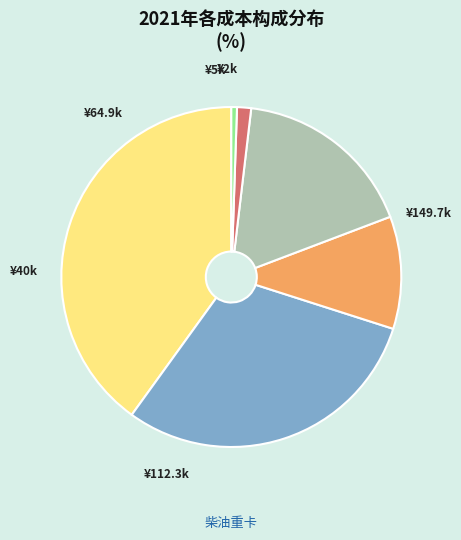

Is there any slice that represents more than half of the pie?

No